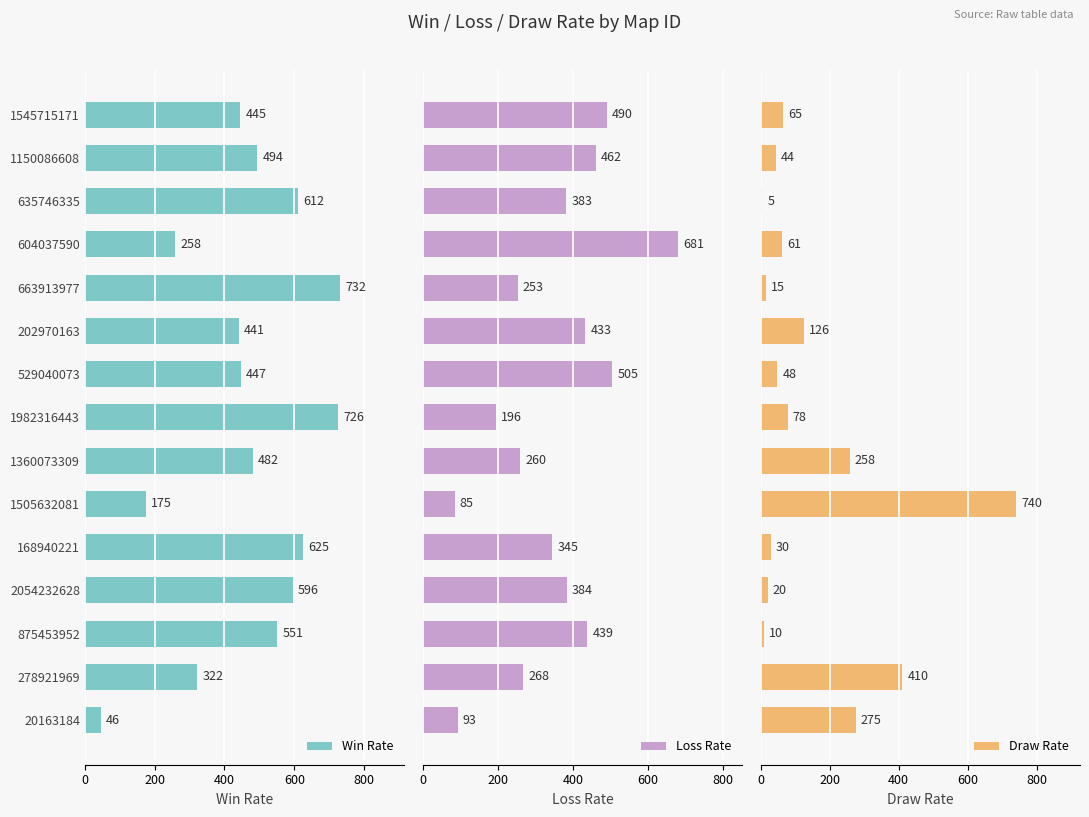

What is the average value of the Loss Rate series?

352